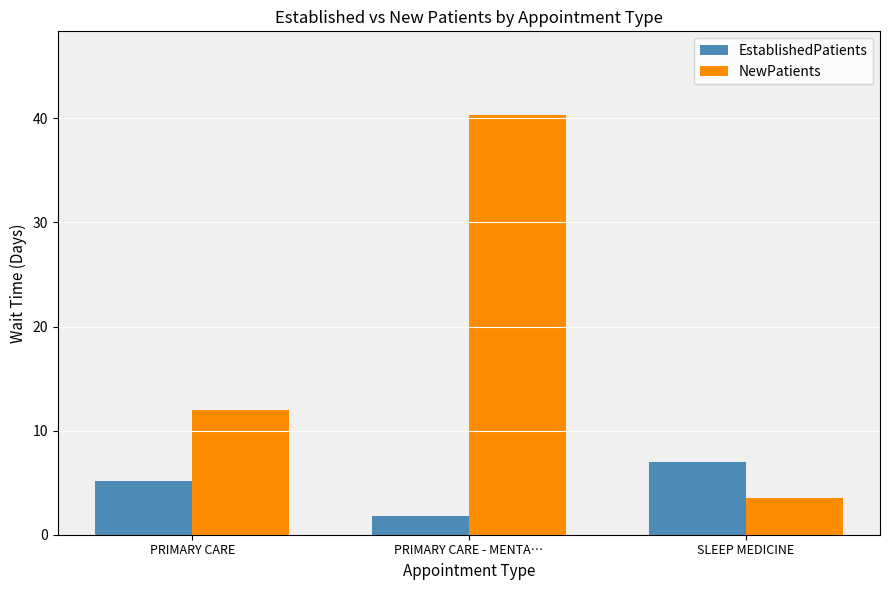

Which category has the highest value in the EstablishedPatients series?

SLEEP MEDICINE